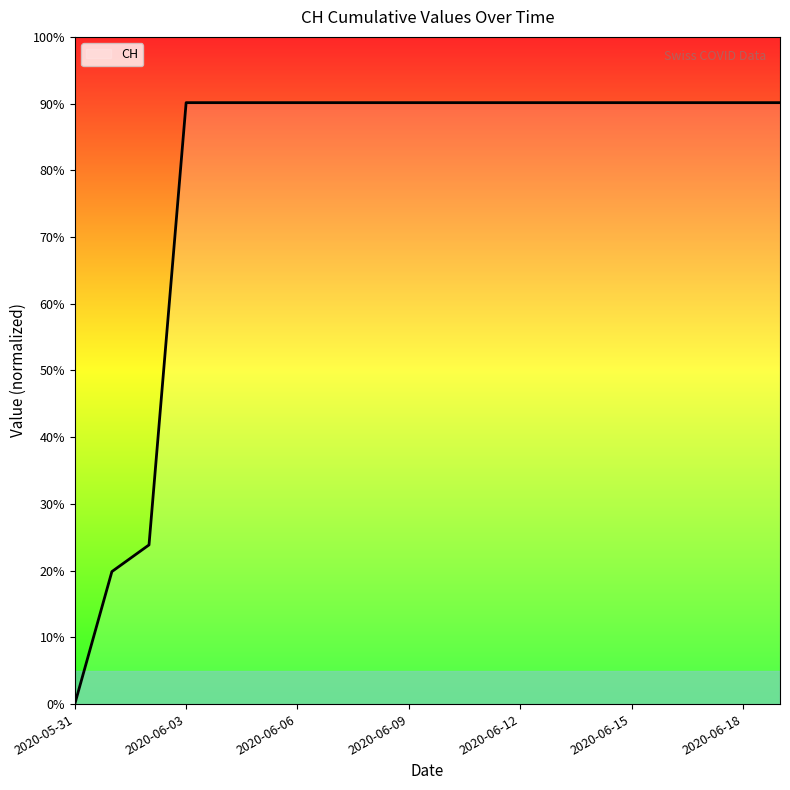

Does the chart have visible grid lines?

No